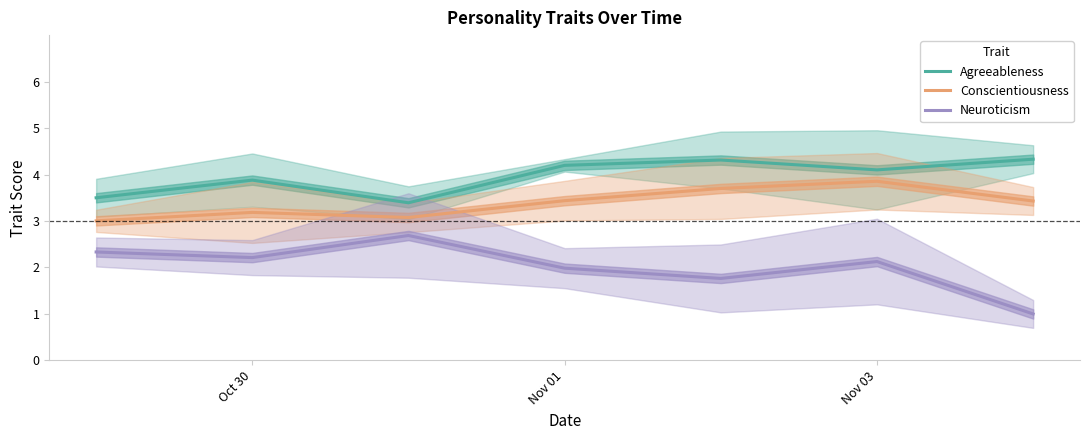

True or false: Agreeableness and Neuroticism cross at least once.

False